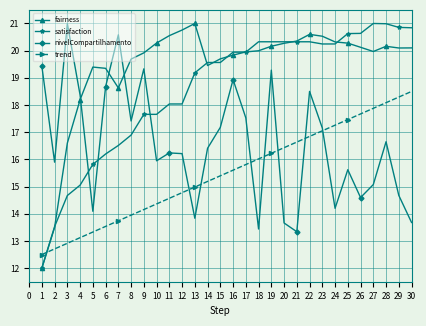

Rank the series by their average value, from lowest to highest.

trend, nivelCompartilhamento, satisfaction, fairness